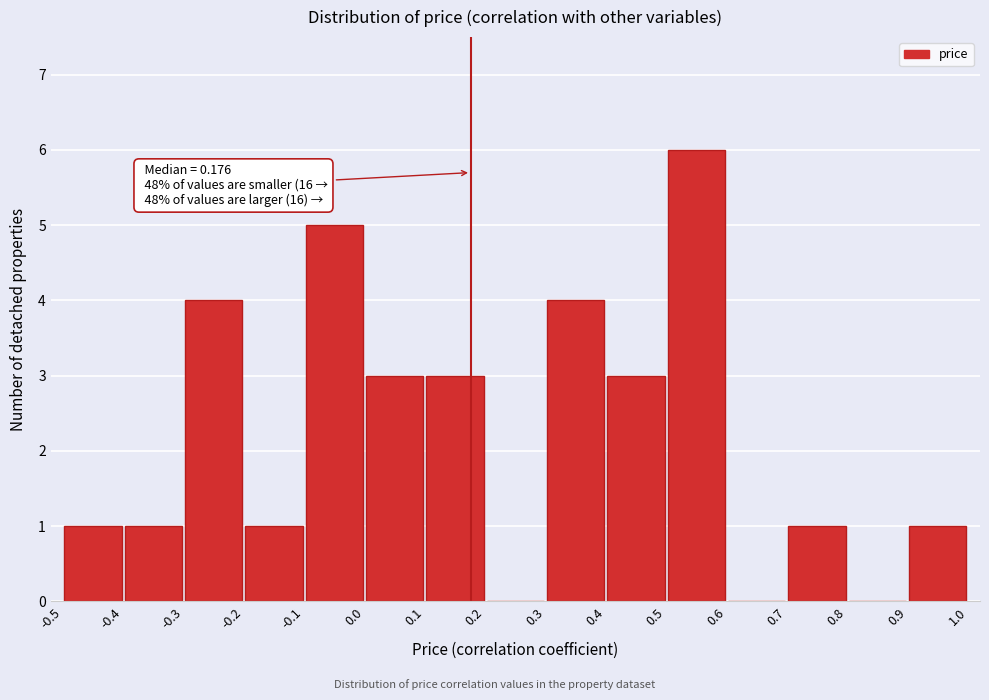

Over which range of the x-axis is the bar tallest?

0.5 to 0.6